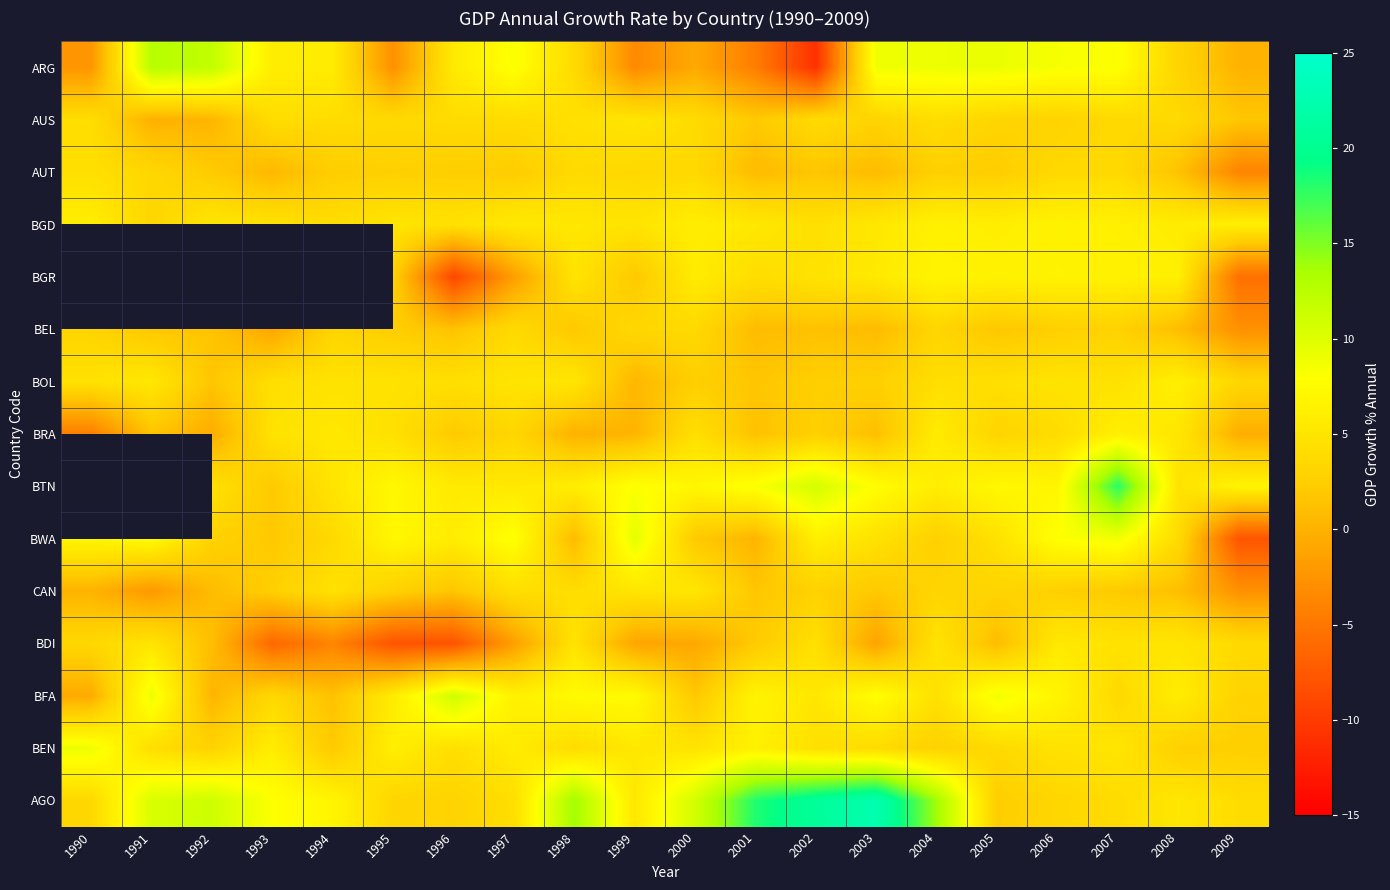

Is it true that ARG equals -0.8 at 2000?

True